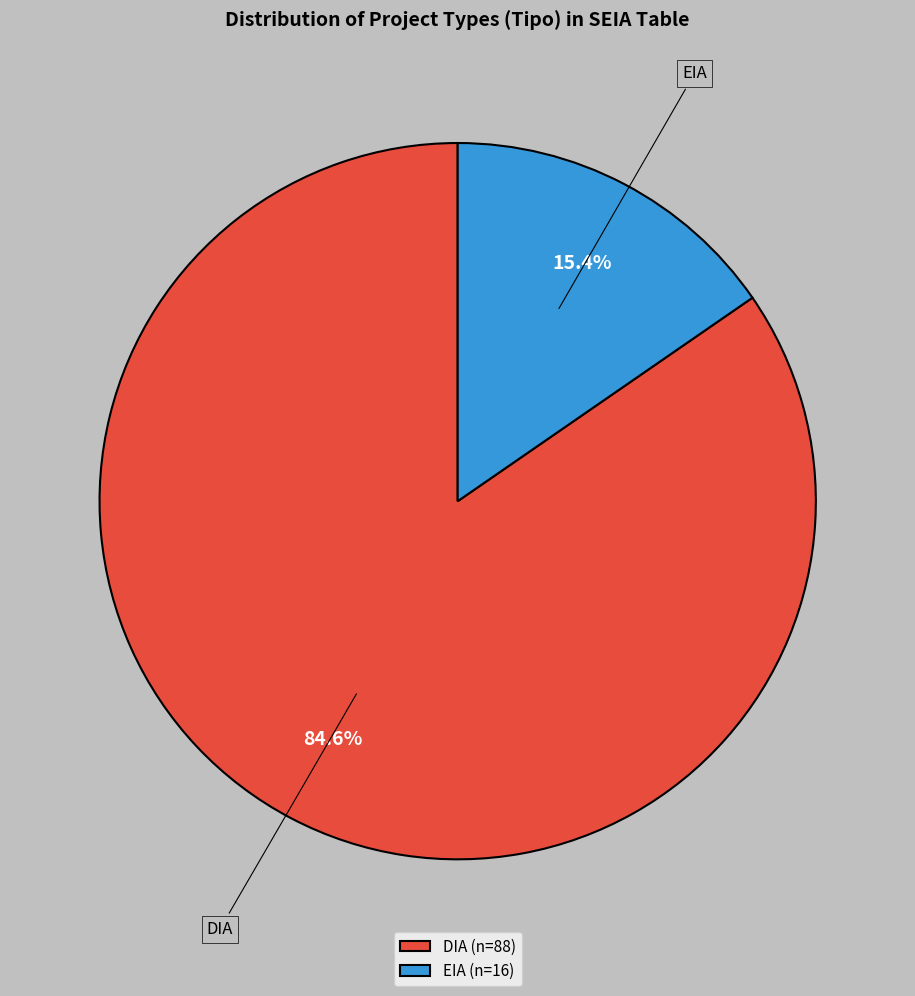

Which slice represents more than half of the pie?

DIA